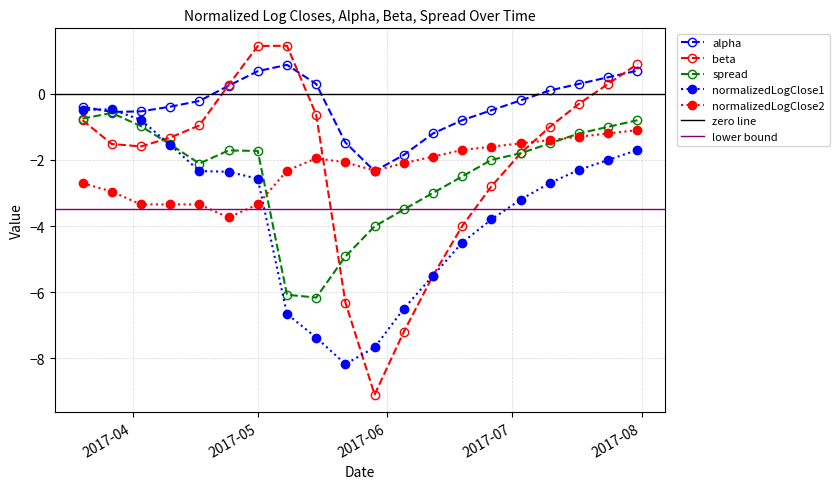

What is the average value of the spread series?

-2.4